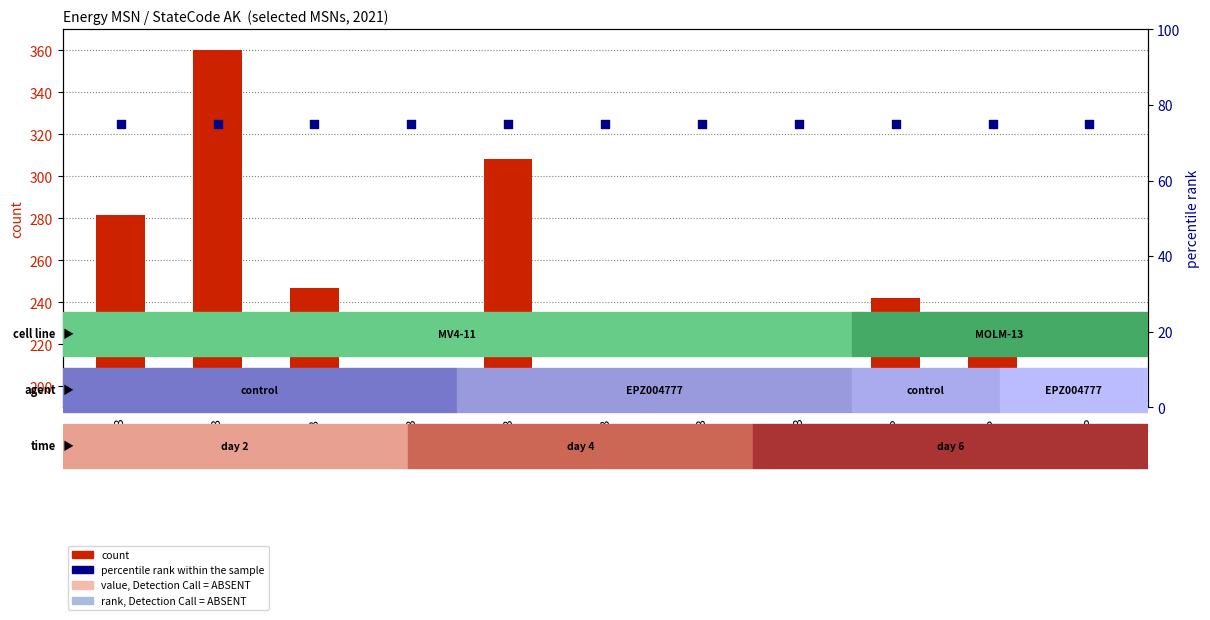

At which category is the sum across all series the highest?

TEPRB